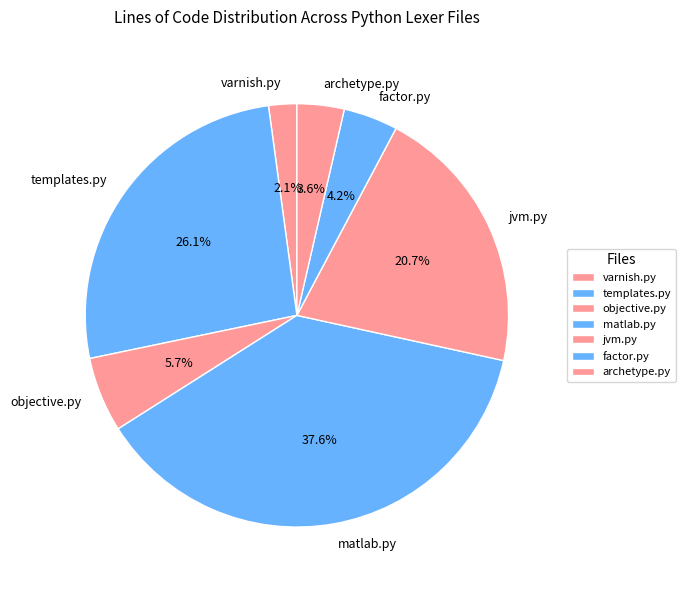

To the nearest percent, what is the combined percentage of varnish.py and jvm.py?

23%